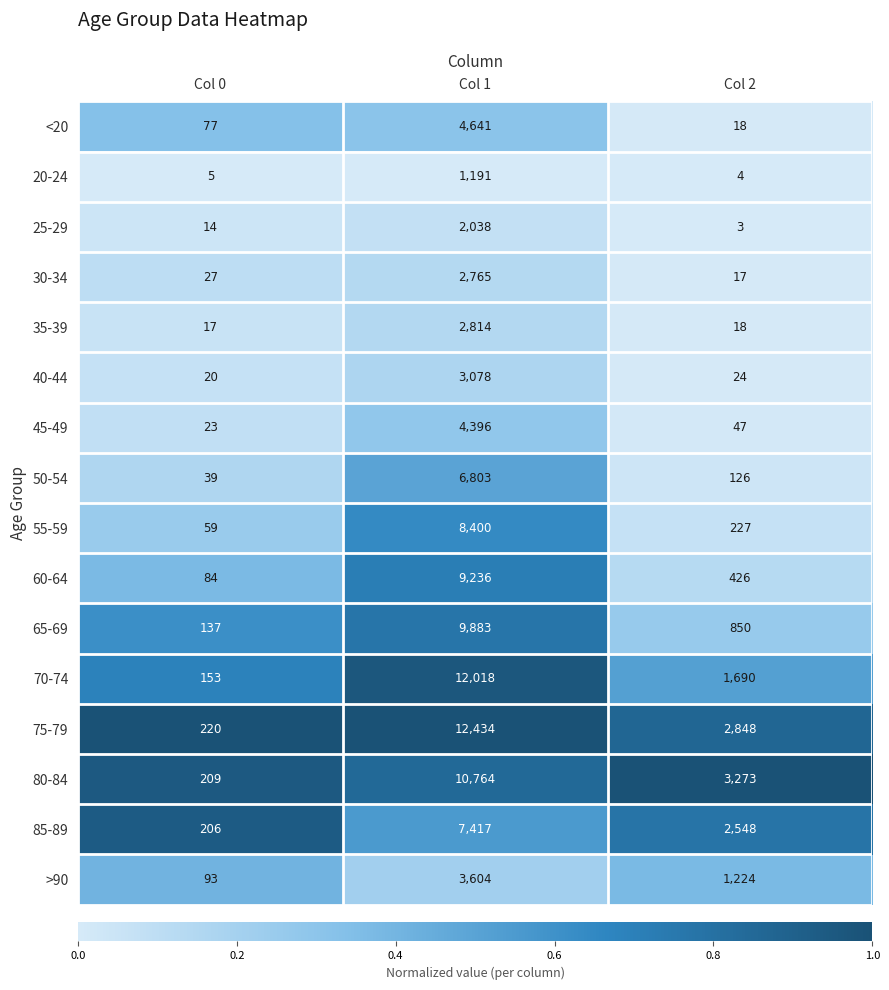

The value of >90 at Col 1 is 1208. True or false?

False